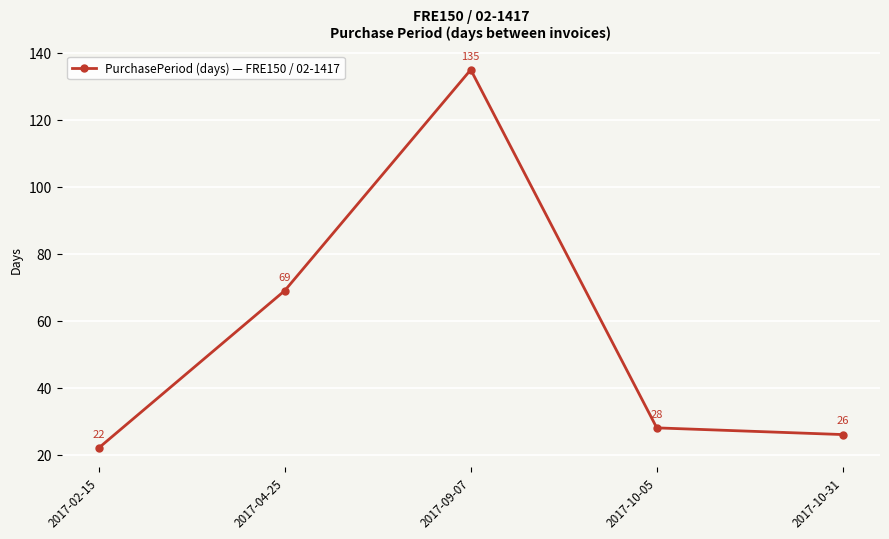

The chart shows a value of 22 at 2017-02-15. True or false?

True